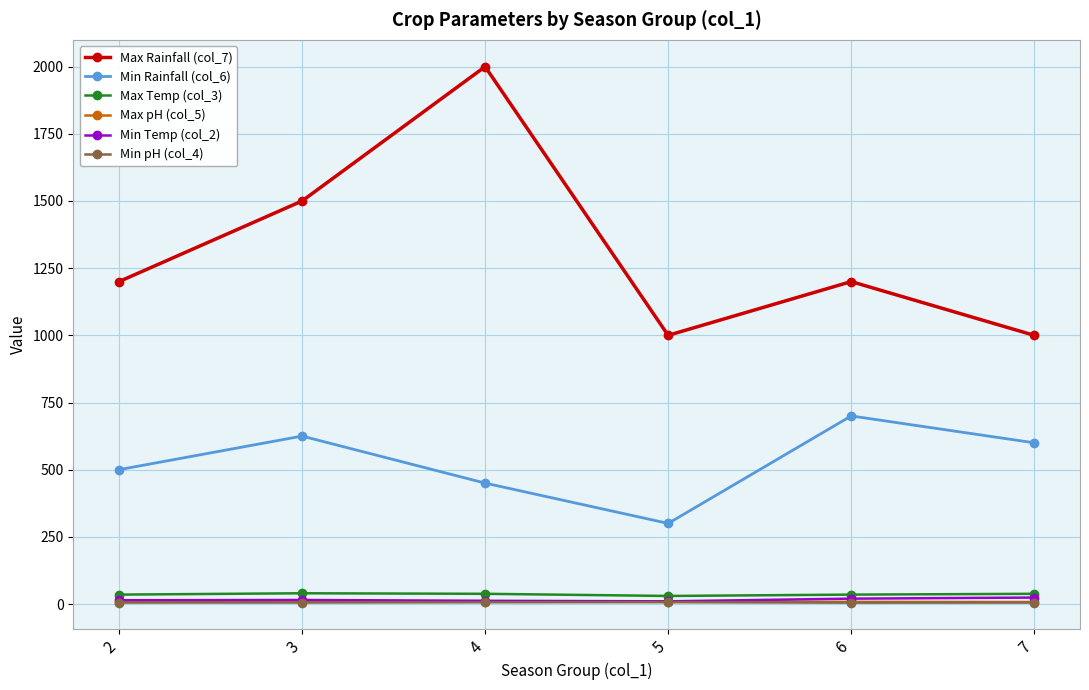

The value of Max Rainfall (col_7) at 6 is 1200.0. True or false?

True